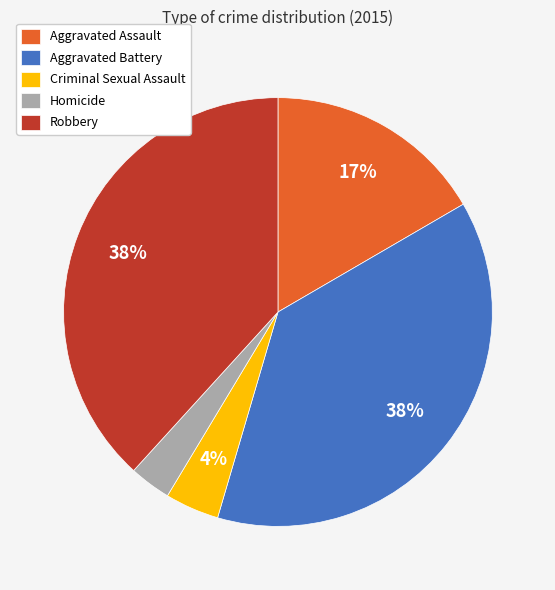

How many slices are in this pie chart?

5